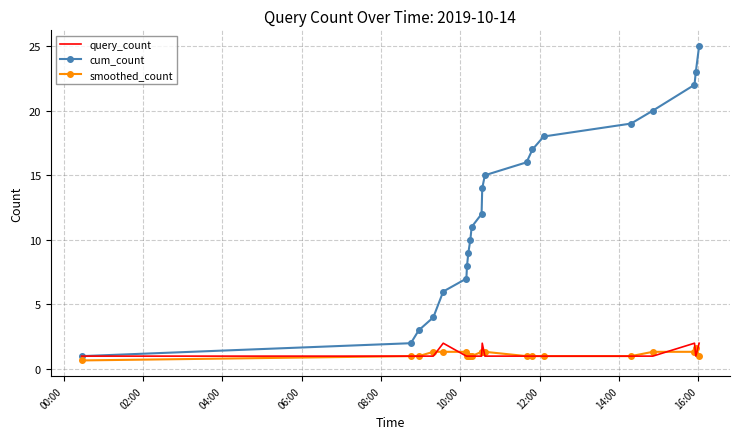

Reading left to right, extract all data points from this chart.

query_count: 1.0	1.0	1.0	1.0	2.0	1.0	1.0	1.0	1.0	1.0	1.0	2.0	1.0	1.0	1.0	1.0	1.0	1.0	2.0	1.0	2.0
cum_count: 1.0	2.0	3.0	4.0	6.0	7.0	8.0	9.0	10.0	11.0	12.0	14.0	15.0	16.0	17.0	18.0	19.0	20.0	22.0	23.0	25.0
smoothed_count: 0.7	1.0	1.0	1.3	1.3	1.3	1.0	1.0	1.0	1.0	1.3	1.3	1.3	1.0	1.0	1.0	1.0	1.3	1.3	1.7	1.0